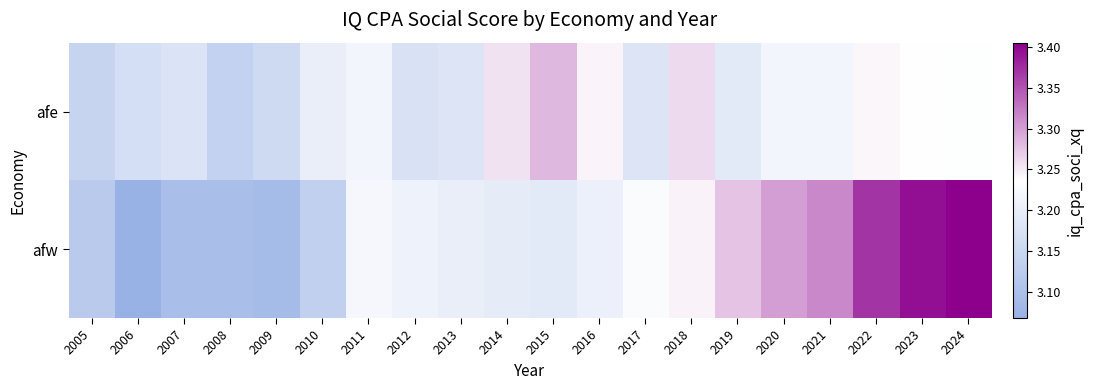

At 2005, list the series in order from smallest to largest.

afw, afe